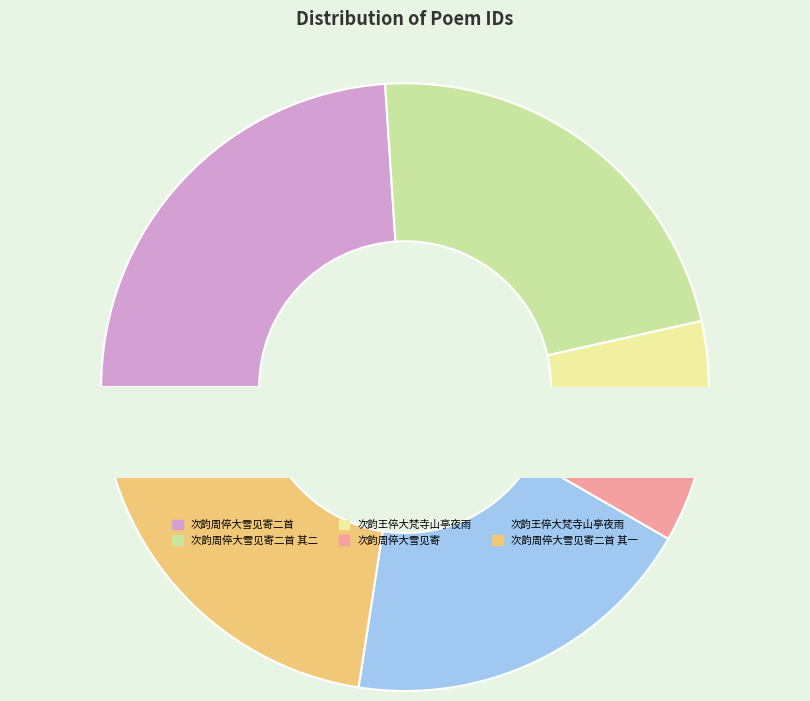

The 次韵周倅大雪见寄 slice represents 1% of the pie. True or false?

False